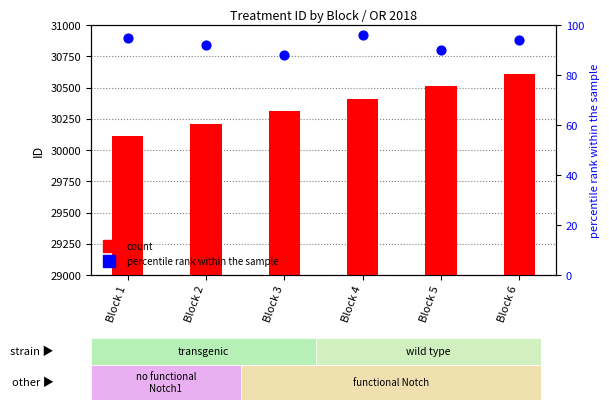

Which series contains the highest Y value?

count